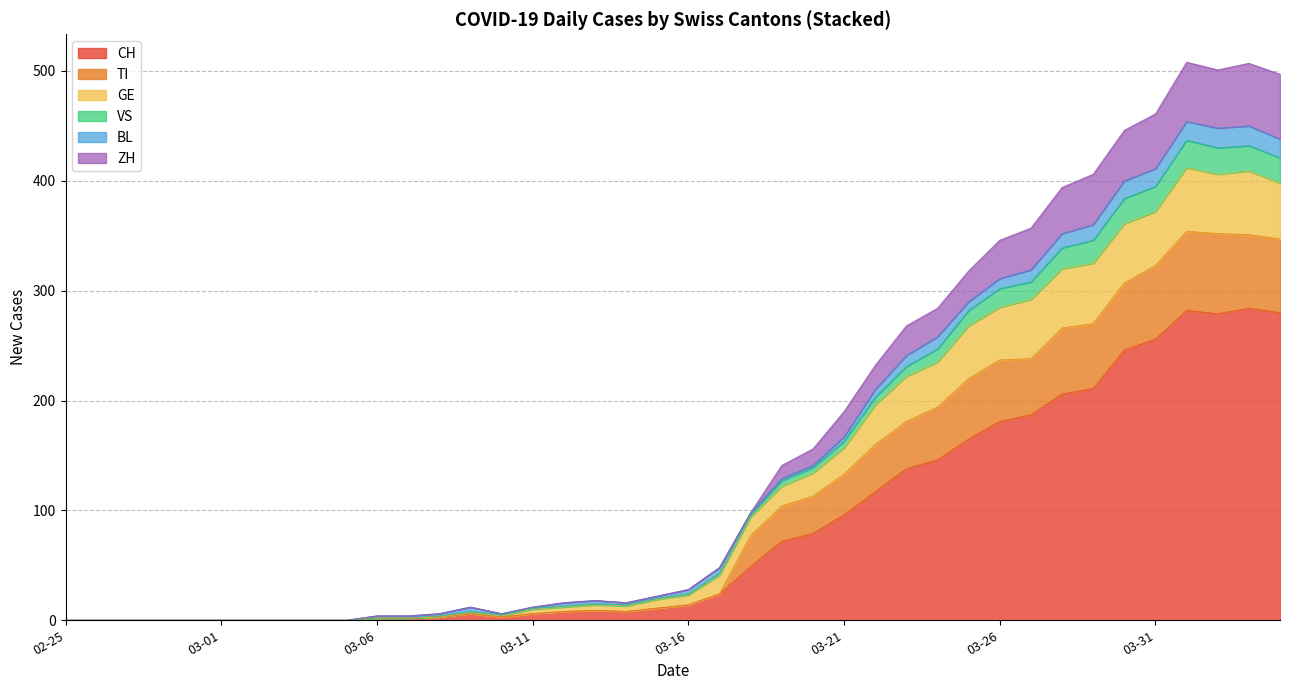

What is the sum of the TI values at 2020-03-27 and 2020-04-04?

118